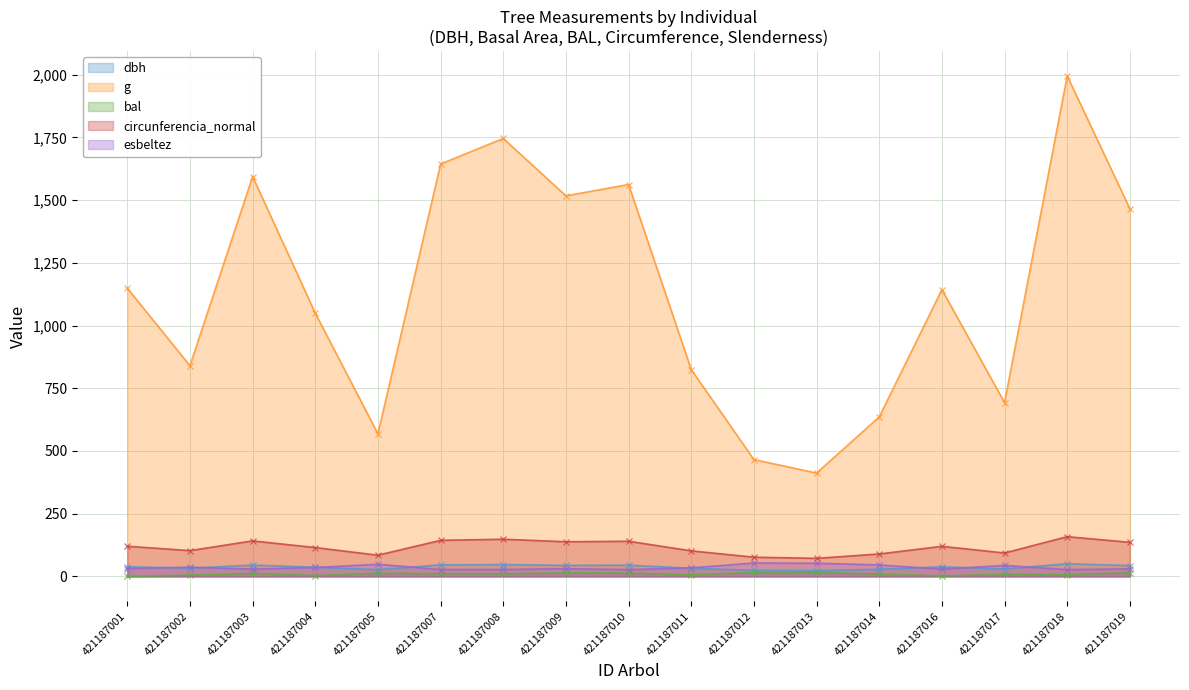

List the labels in order of circunferencia_normal value, smallest first.

421187013, 421187012, 421187005, 421187014, 421187017, 421187011, 421187002, 421187004, 421187016, 421187001, 421187019, 421187009, 421187010, 421187003, 421187007, 421187008, 421187018